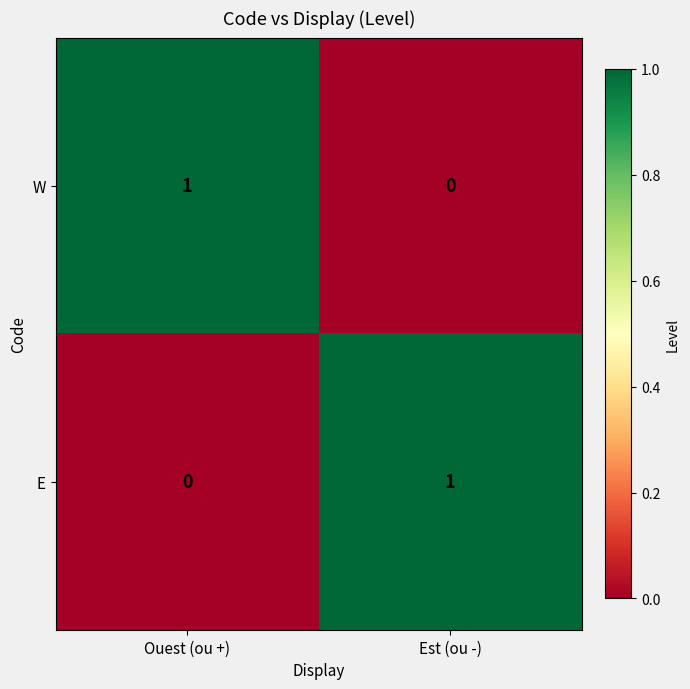

At which label is W closest to 0?

Est (ou -)